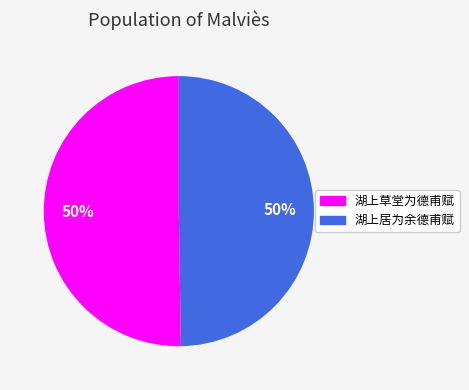

Approximately how many times larger is the value at 湖上草堂为德甫赋 compared to 湖上居为余德甫赋?

1.0